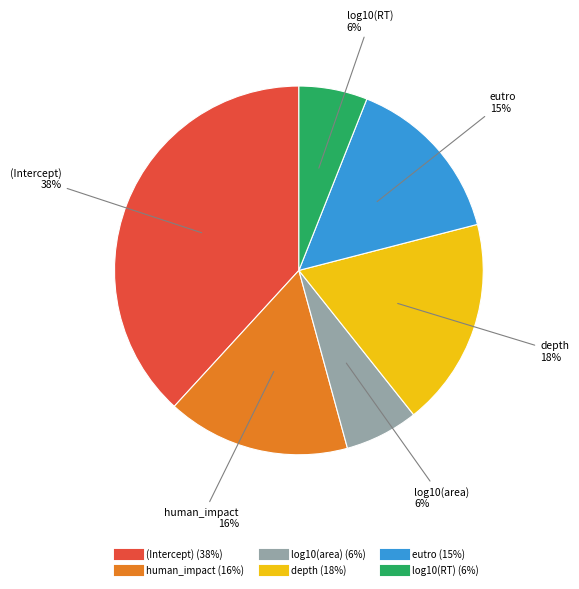

Is it true that human_impact is 16% of the pie?

True